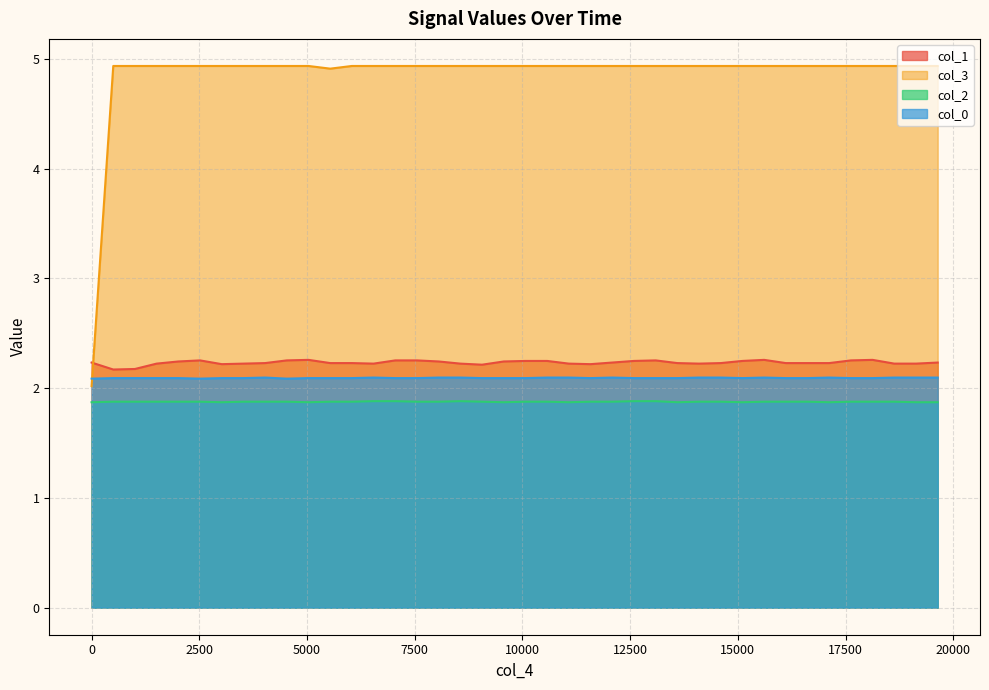

What is the value of the col_1 point at the 14th from the left?

2.2